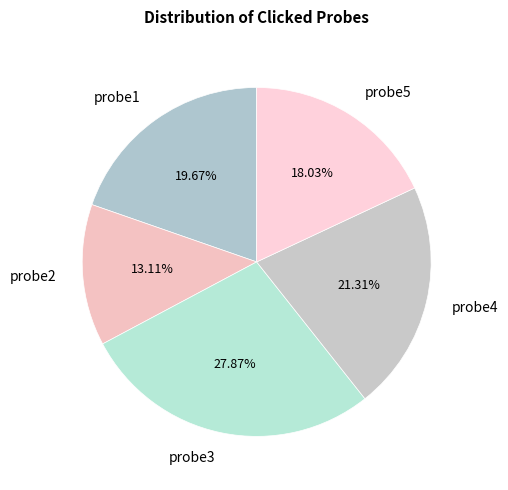

How many slices are in this pie chart?

5